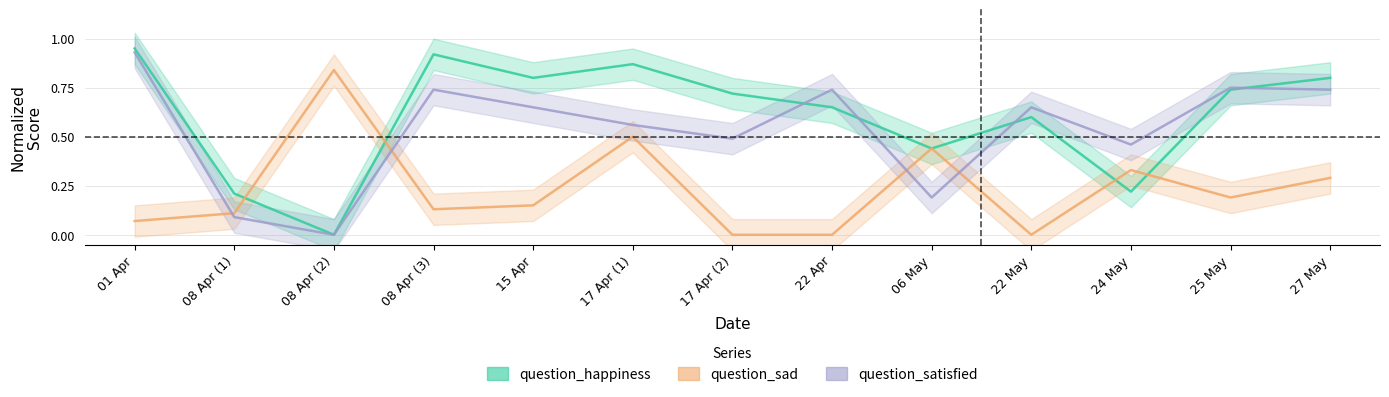

Rank the series by their maximum value, from highest to lowest.

question_happiness, question_satisfied, question_sad